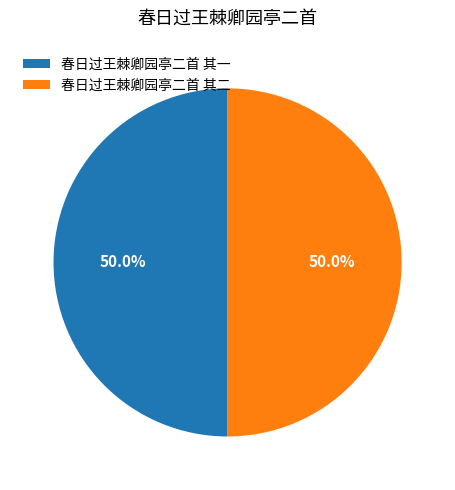

To the nearest percent, what is the combined percentage of 春日过王棘卿园亭二首 其一 and 春日过王棘卿园亭二首 其二?

100%